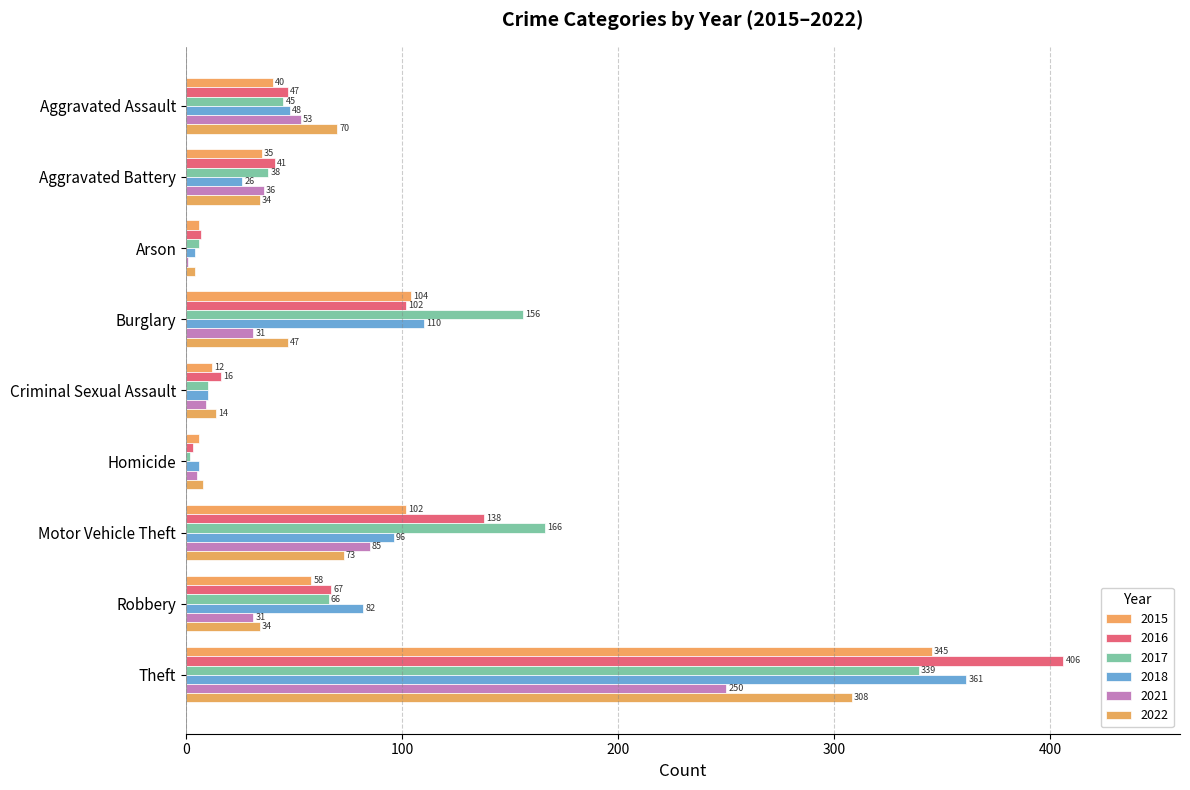

At how many categories does at least one series exceed 28?

6